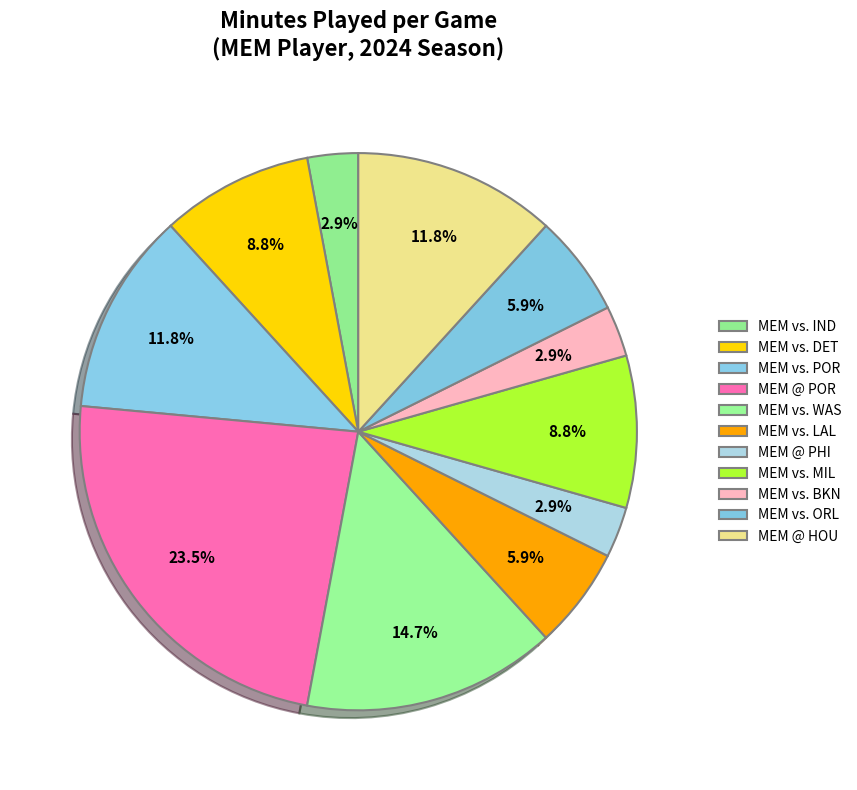

The MEM vs. ORL slice represents 13% of the pie. True or false?

False